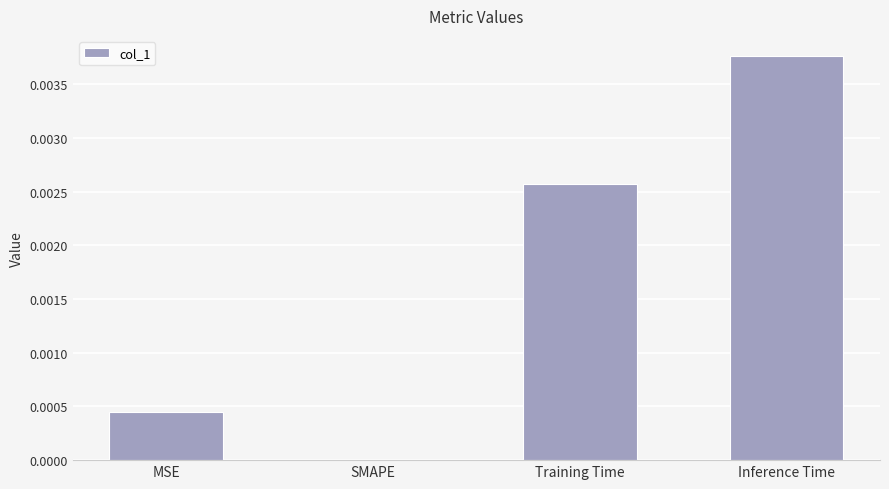

Is it true that the value at Training Time is 0.0?

True